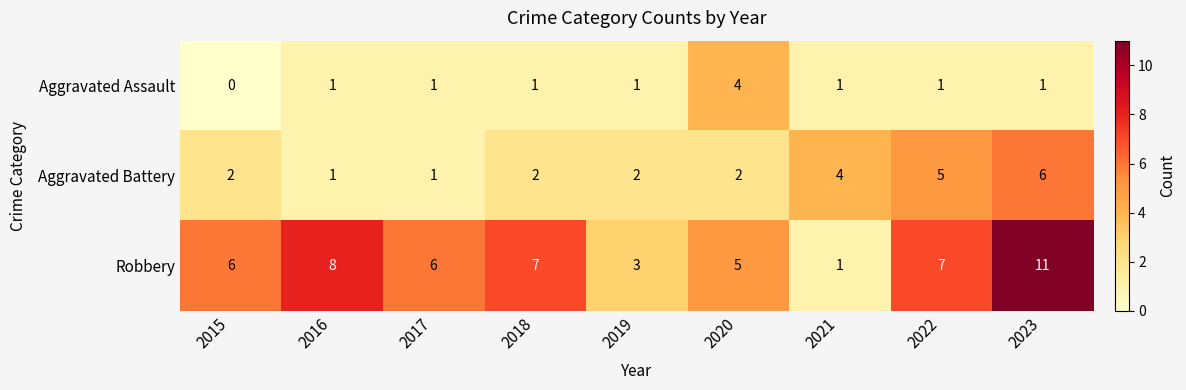

The Aggravated Battery series shows 0 at 2020. True or false?

False